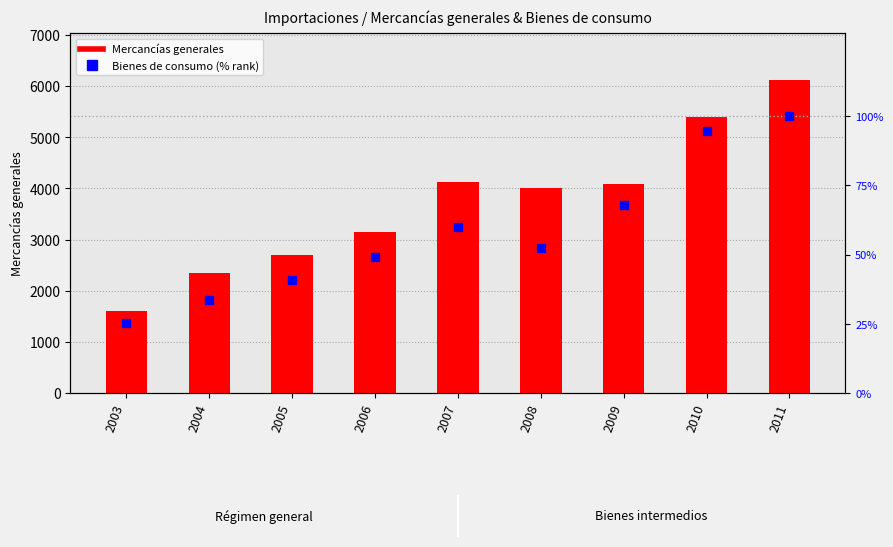

At which category is the sum across all series the highest?

2011